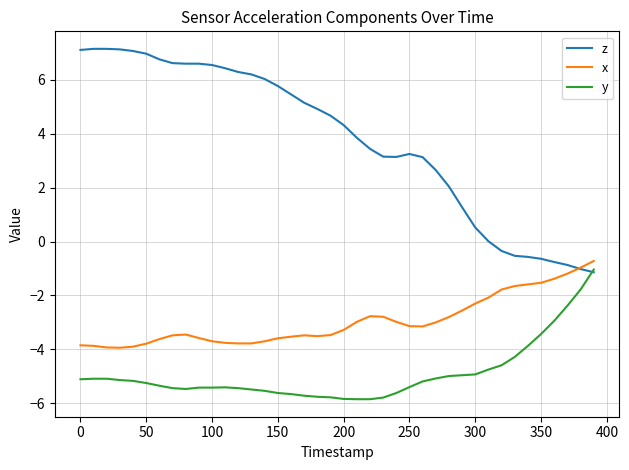

What is the smallest value displayed?

-5.8